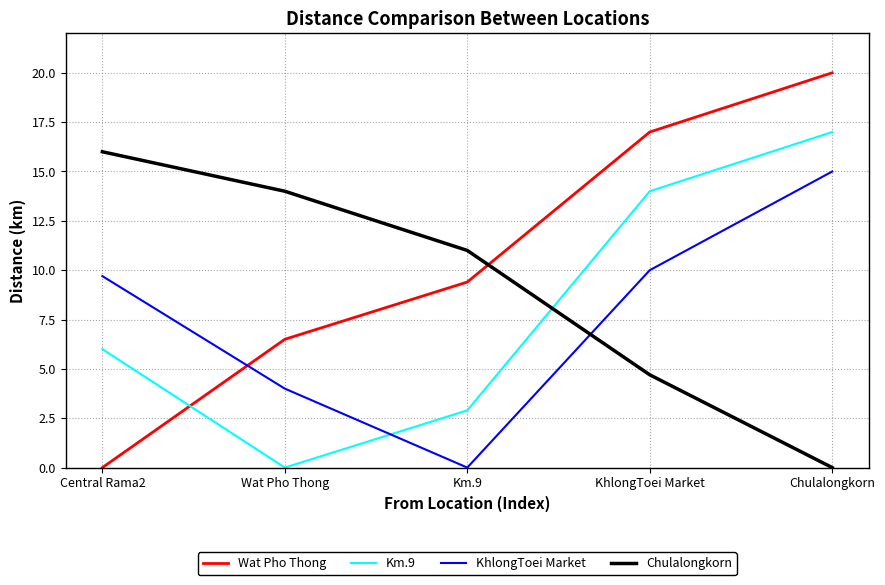

What position from the right is Km.9?

3